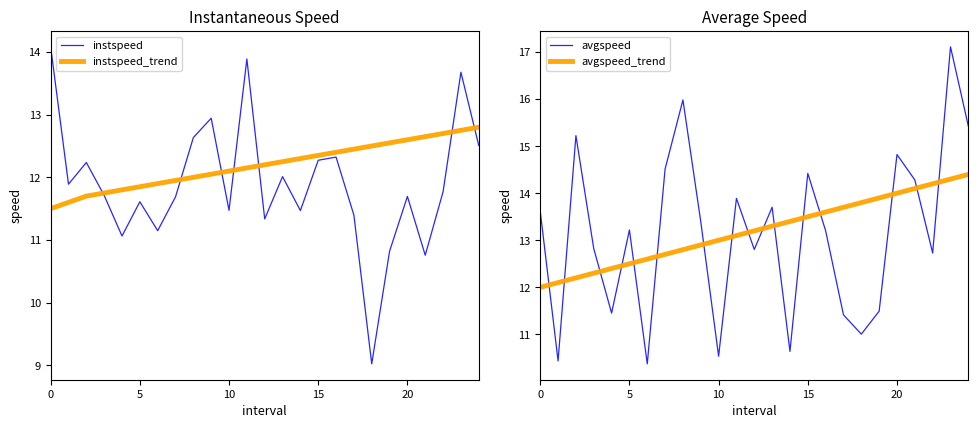

Which series has the largest total across all categories?

avgspeed_trend